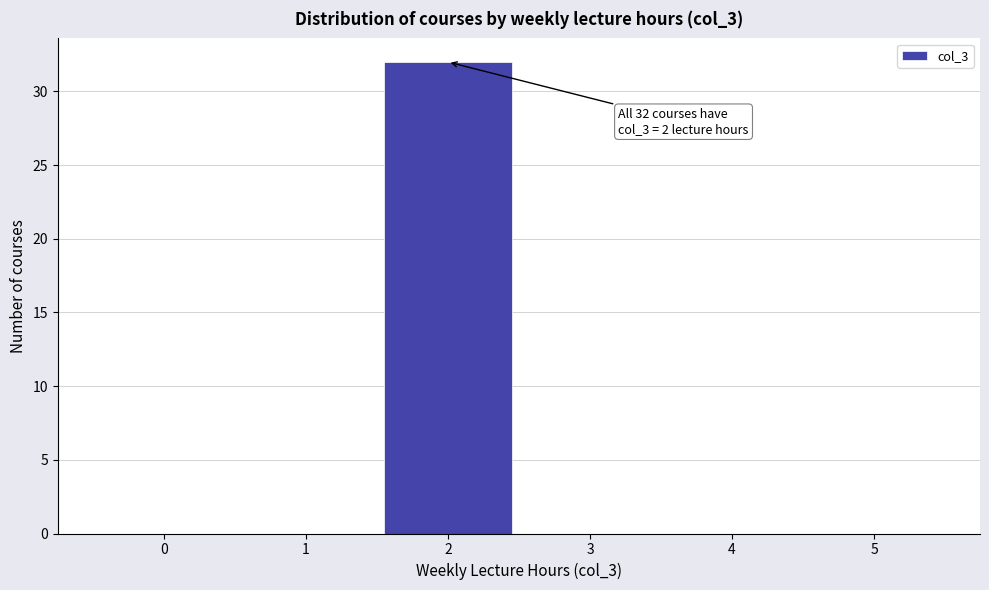

Reading left to right, list all the values displayed in this chart.

0=0	1=0	2=32	3=0	4=0	5=0